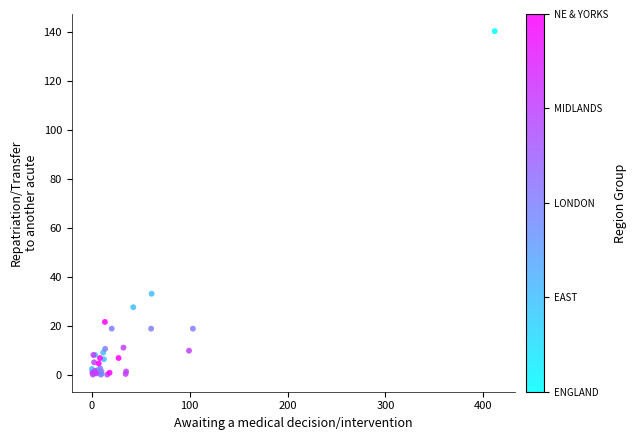

What Y value in the scatter plot is closest to 70?

33.0